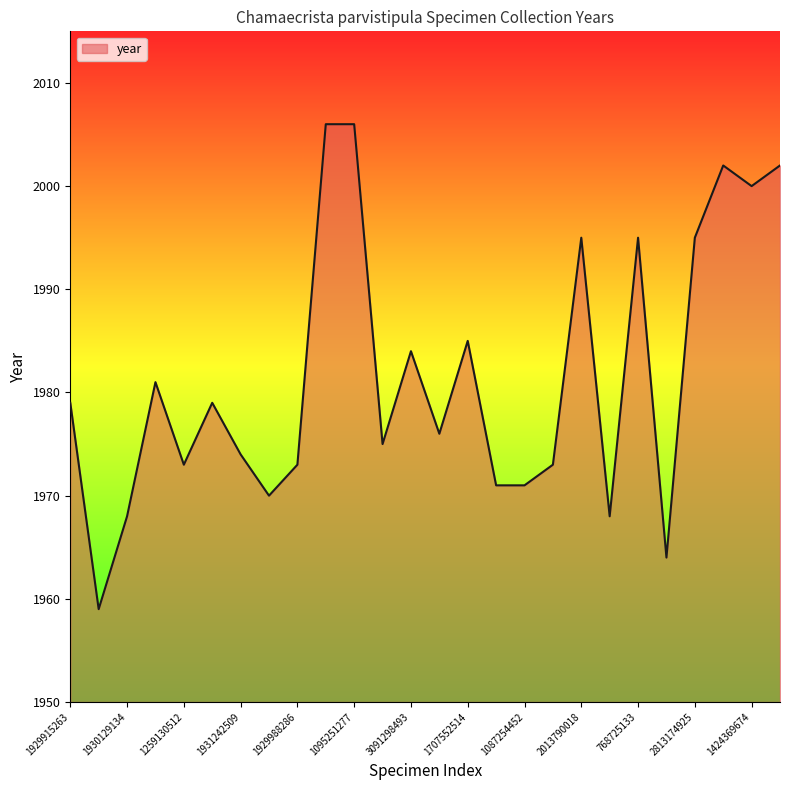

What is the minimum value shown in the chart?

1959